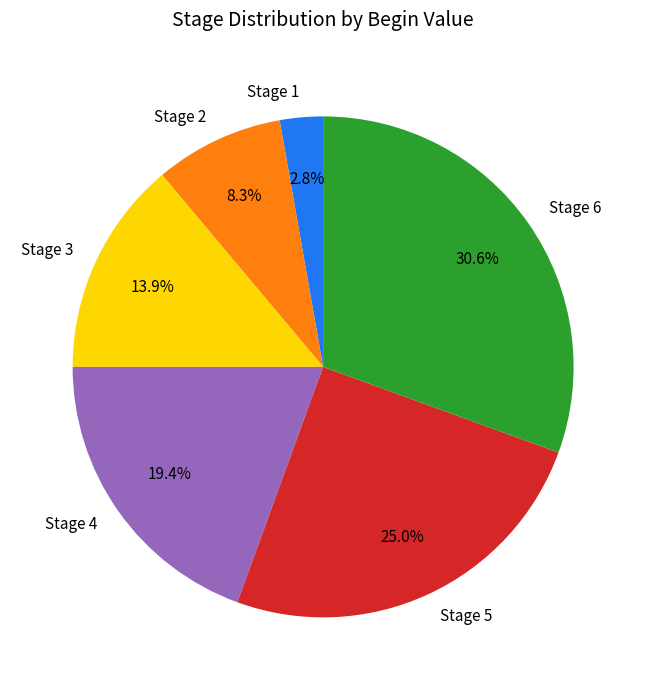

Rank the categories by value from lowest to highest.

Stage 1, Stage 2, Stage 3, Stage 4, Stage 5, Stage 6